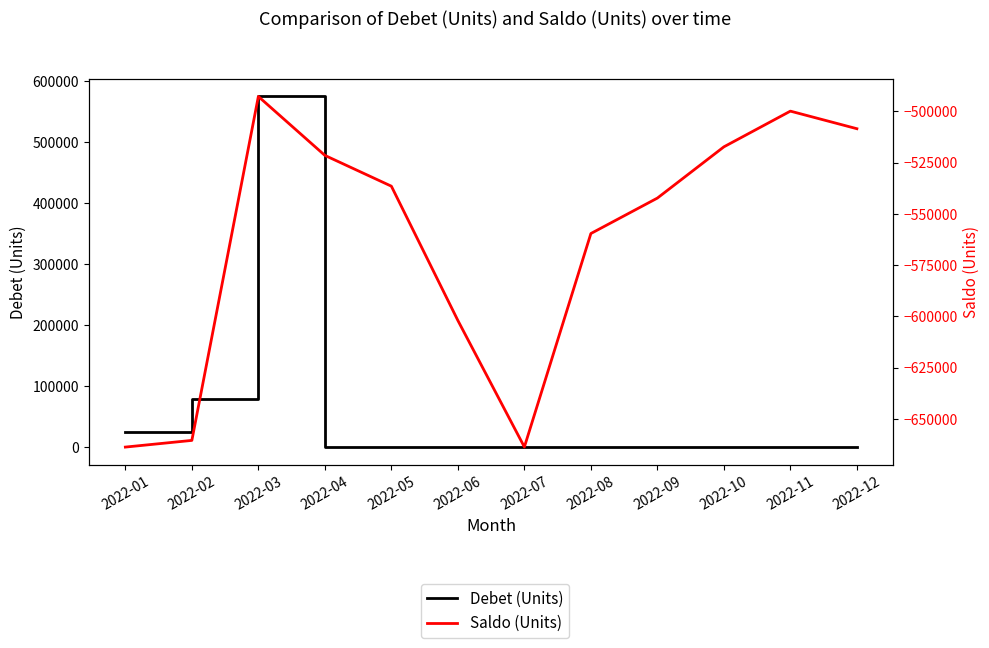

Reading left to right, transcribe all the data shown in this chart.

Debet (Units): 2022-01=25000.0	2022-02=79189.1	2022-03=575184.2	2022-04=0.0	2022-05=0.0	2022-06=0.0	2022-07=0.0	2022-08=0.0	2022-09=0.0	2022-10=0.0	2022-11=0.0	2022-12=0.0
Saldo (Units): 2022-01=-663819.7	2022-02=-660560.6	2022-03=-492764.5	2022-04=-521505.6	2022-05=-536530.6	2022-06=-602050.6	2022-07=-663777.7	2022-08=-559630.6	2022-09=-542336.5	2022-10=-517336.5	2022-11=-499916.5	2022-12=-508492.0